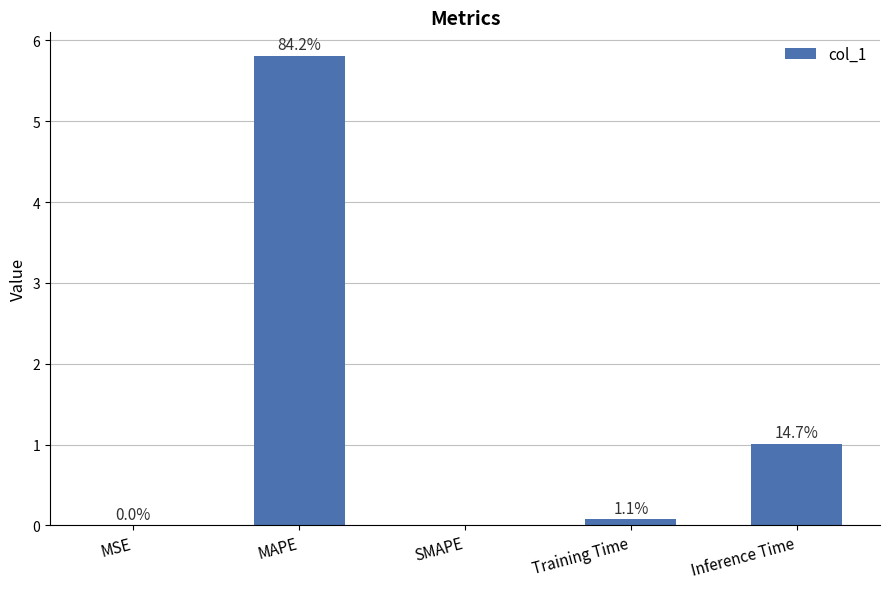

The value at Inference Time is 1.0. True or false?

True